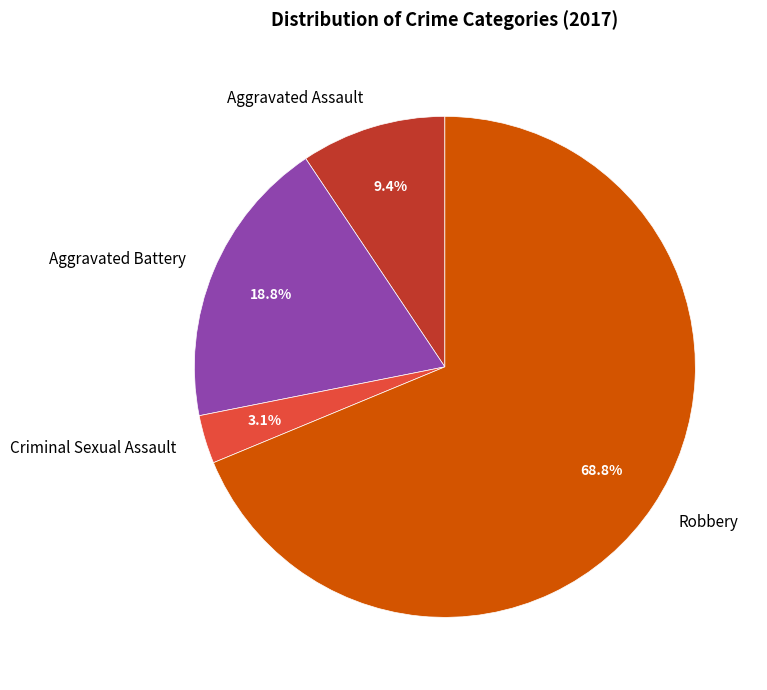

What percentage is the Criminal Sexual Assault slice, to the nearest percent?

3%